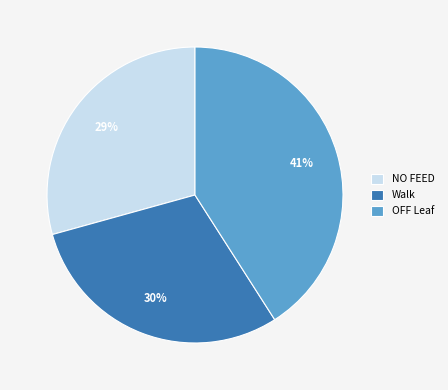

Approximately how many times larger is the value at NO FEED compared to OFF Leaf?

0.7